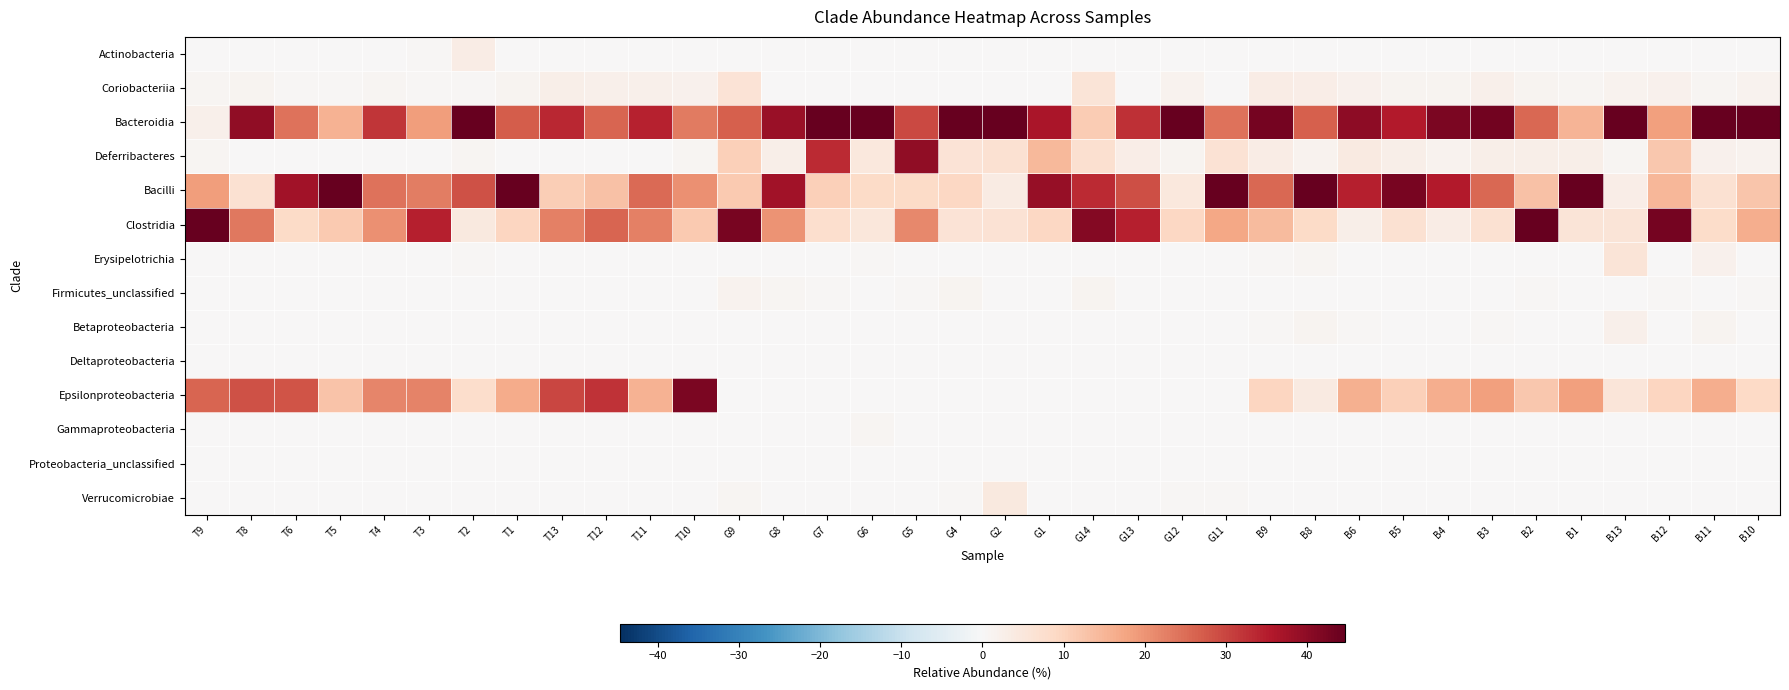

What is the spread (max minus min) of values at B12?

42.7